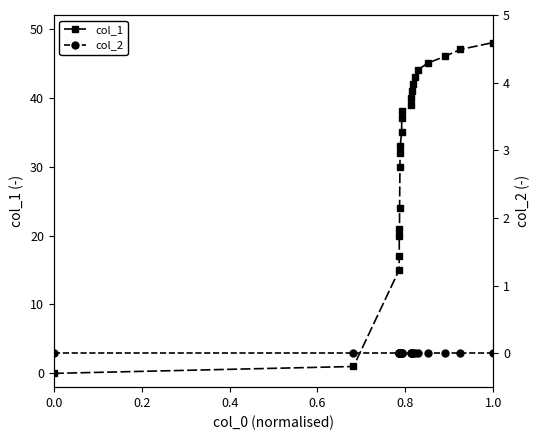

How many values in col_1 are above zero?

22